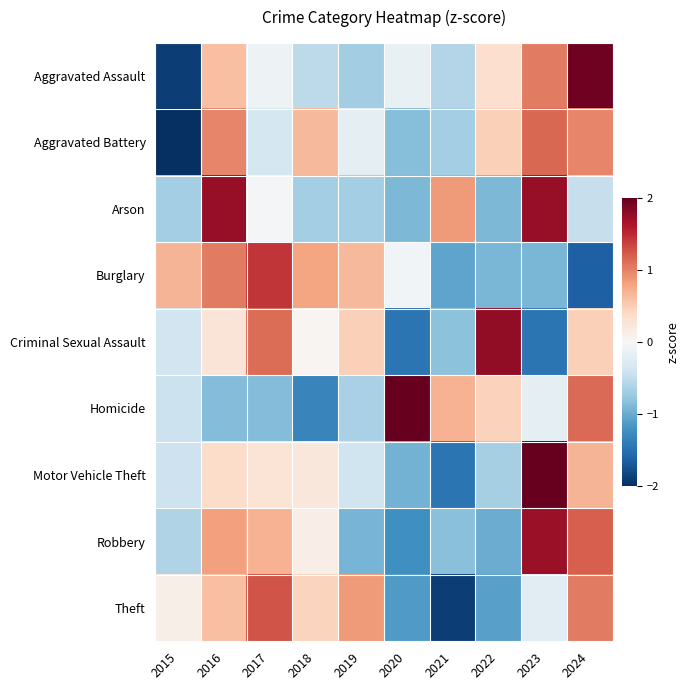

What is the maximum value shown in the chart?

2.3